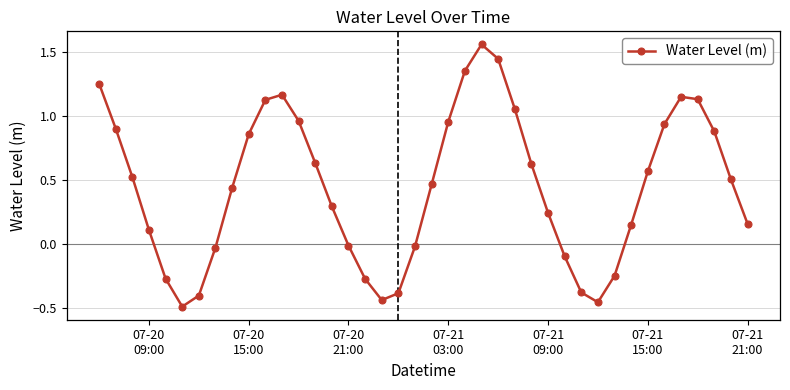

What is the sum of all values?

17.9